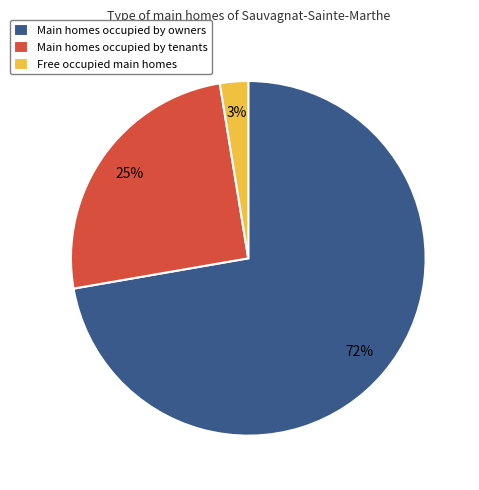

Count the number of slices in the pie.

3